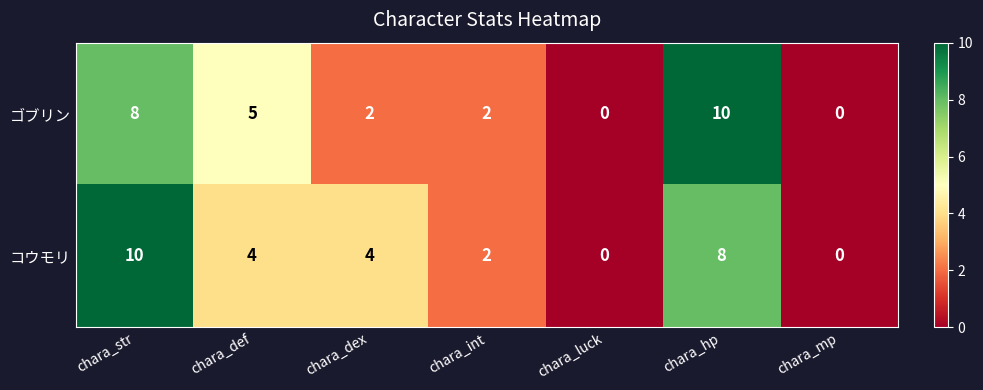

Count the ゴブリン values in the range 0 to 8.

6